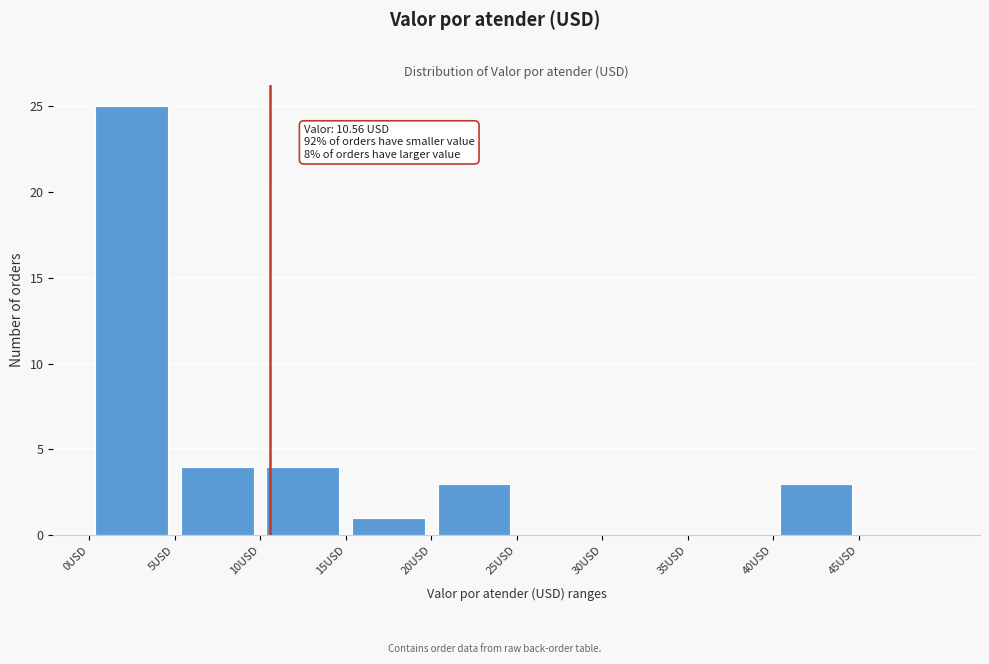

Over which range of the x-axis is the bar tallest?

0 to 5